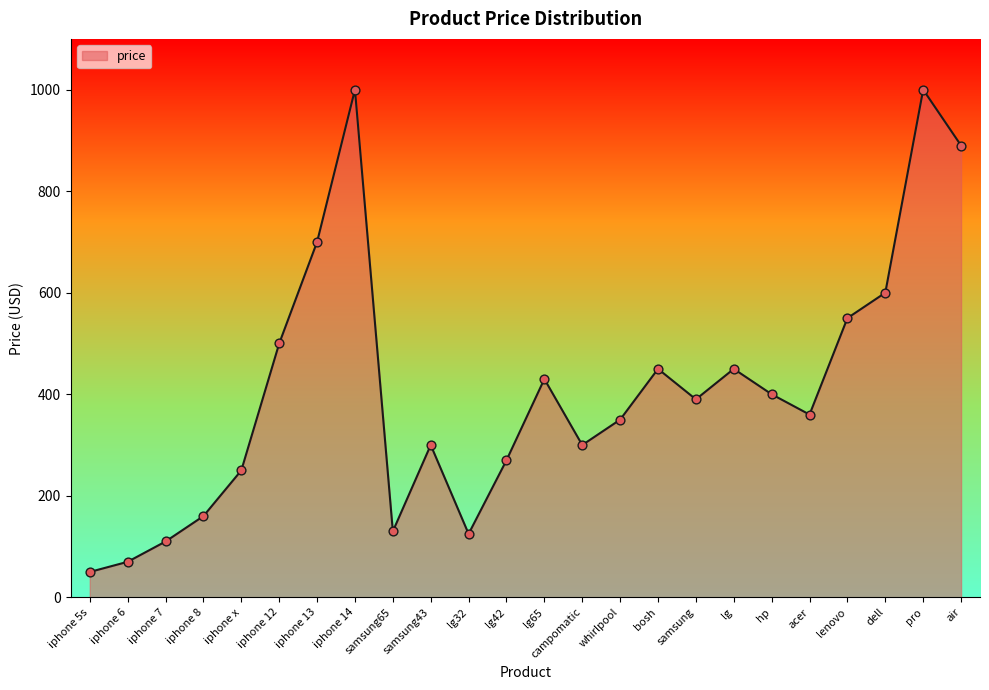

Between air and lg65, which is larger?

air